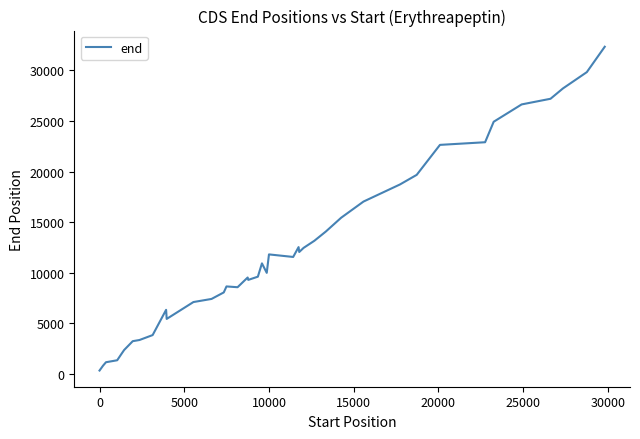

What is the maximum value shown in the chart?

32330